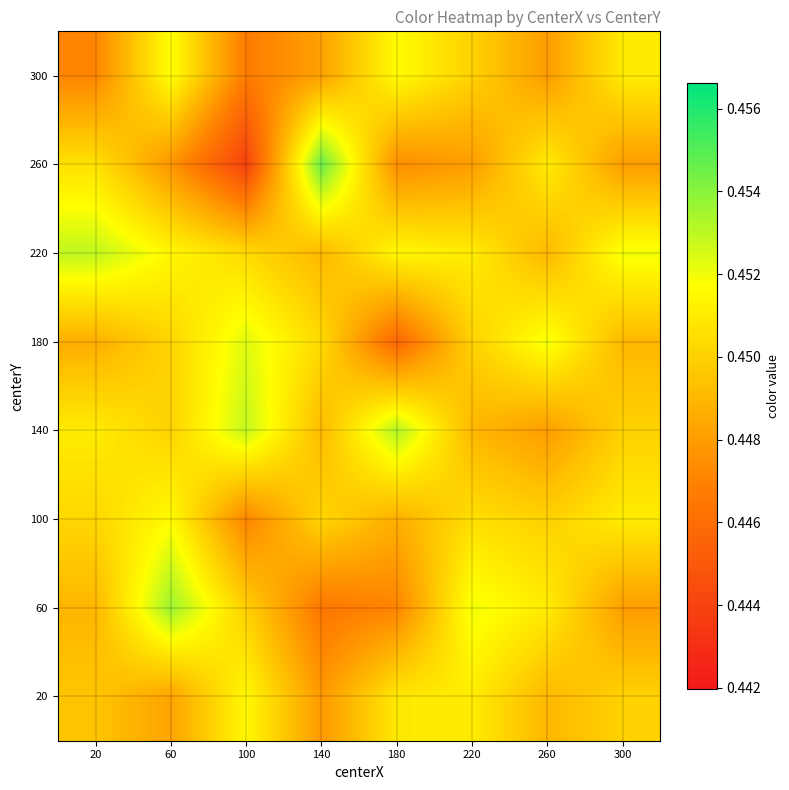

Reading left to right, transcribe all the data shown in this chart.

20: 20=0.4	60=0.4	100=0.5	140=0.4	180=0.5	220=0.5	260=0.4	300=0.5
60: 20=0.4	60=0.5	100=0.4	140=0.4	180=0.4	220=0.5	260=0.5	300=0.4
100: 20=0.5	60=0.5	100=0.4	140=0.5	180=0.4	220=0.5	260=0.5	300=0.5
140: 20=0.5	60=0.5	100=0.5	140=0.4	180=0.5	220=0.4	260=0.4	300=0.5
180: 20=0.4	60=0.5	100=0.5	140=0.5	180=0.4	220=0.5	260=0.5	300=0.4
220: 20=0.5	60=0.5	100=0.5	140=0.4	180=0.5	220=0.5	260=0.4	300=0.5
260: 20=0.5	60=0.4	100=0.4	140=0.5	180=0.4	220=0.4	260=0.5	300=0.4
300: 20=0.4	60=0.5	100=0.4	140=0.4	180=0.5	220=0.5	260=0.4	300=0.5